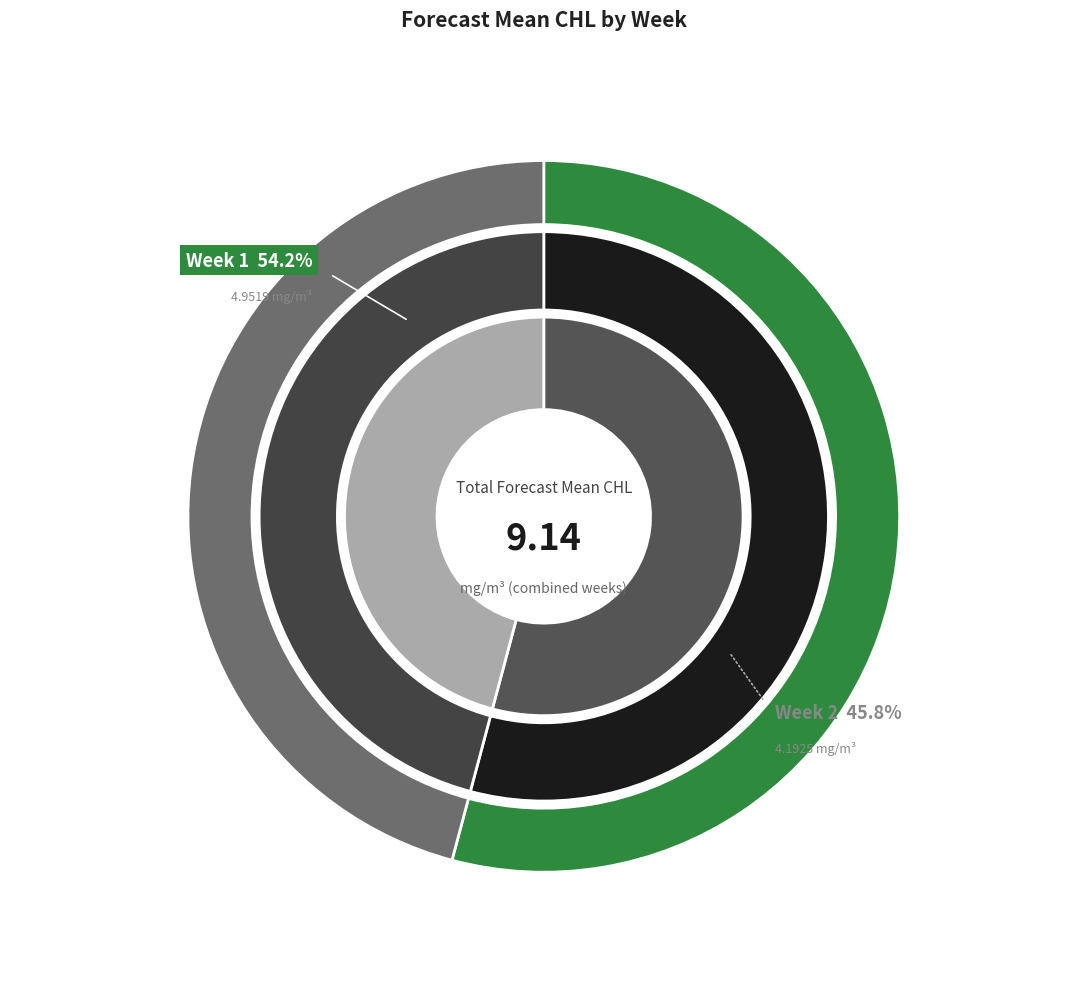

Do 2 and 1 together represent more than half of the pie?

Yes